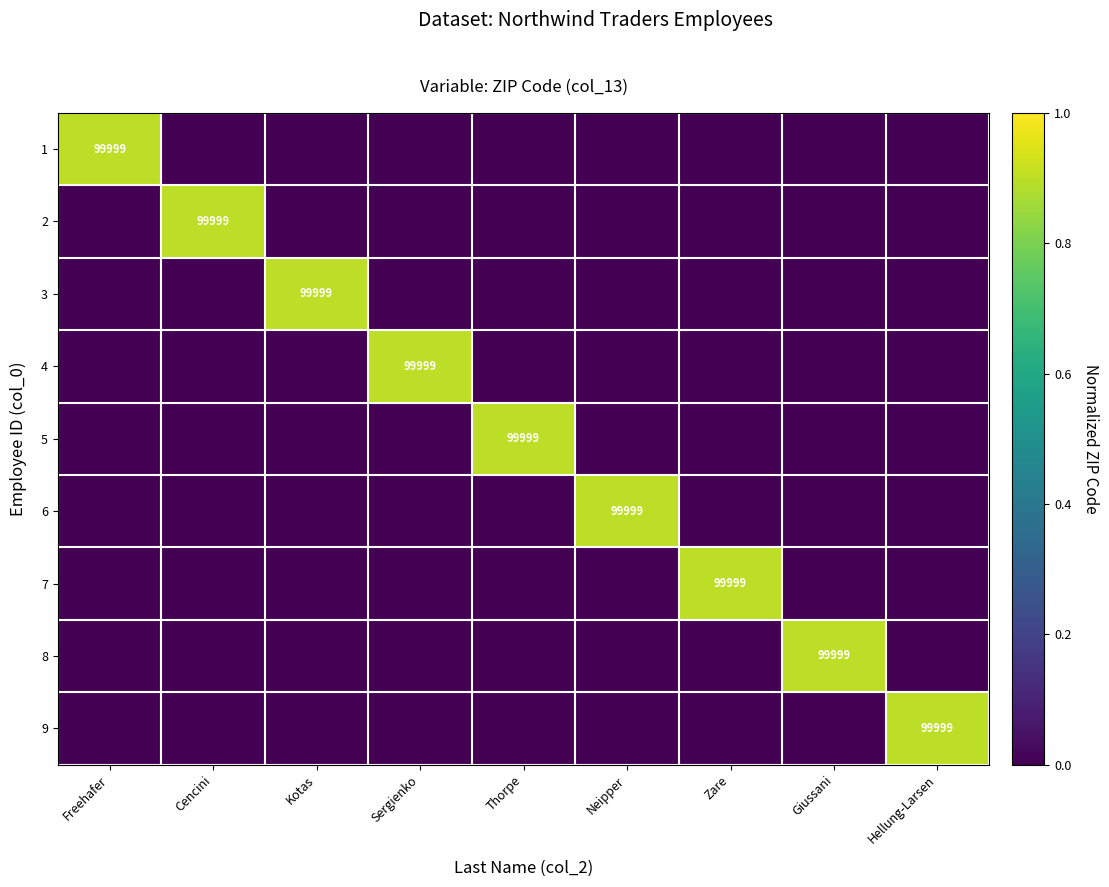

The value of 4 at Neipper is 0.4. True or false?

False